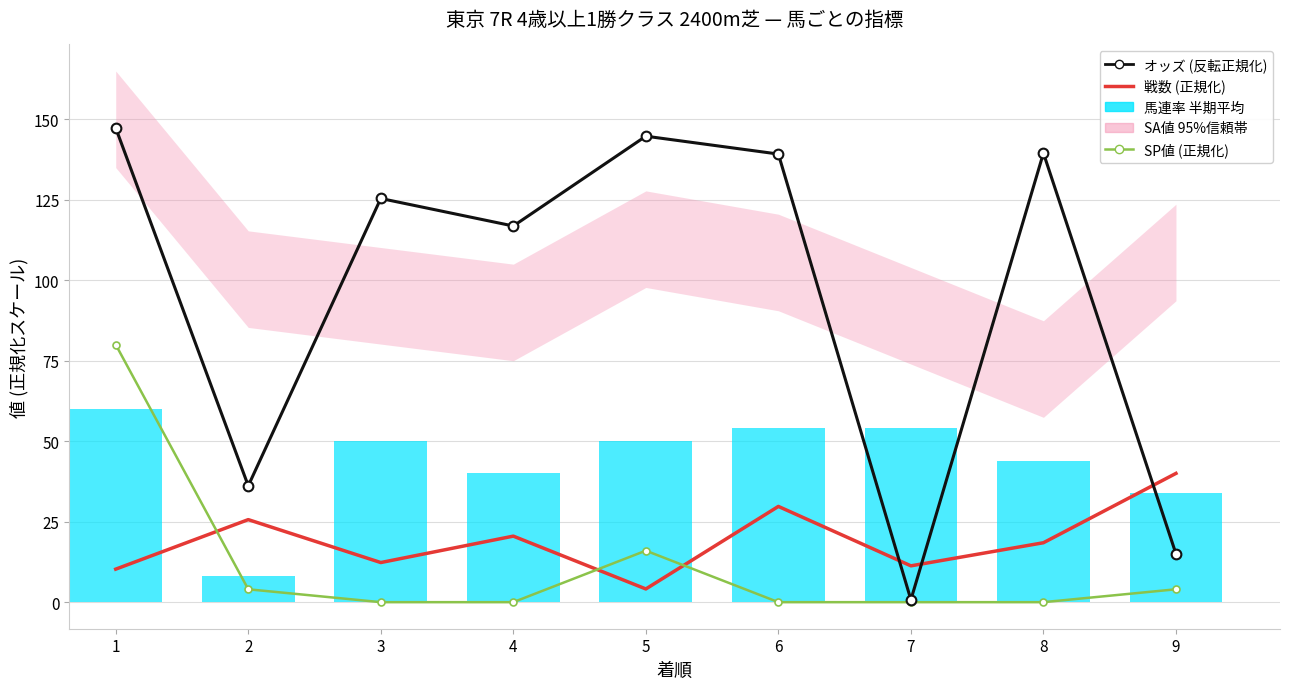

Between 3 and 2, which is larger?

2